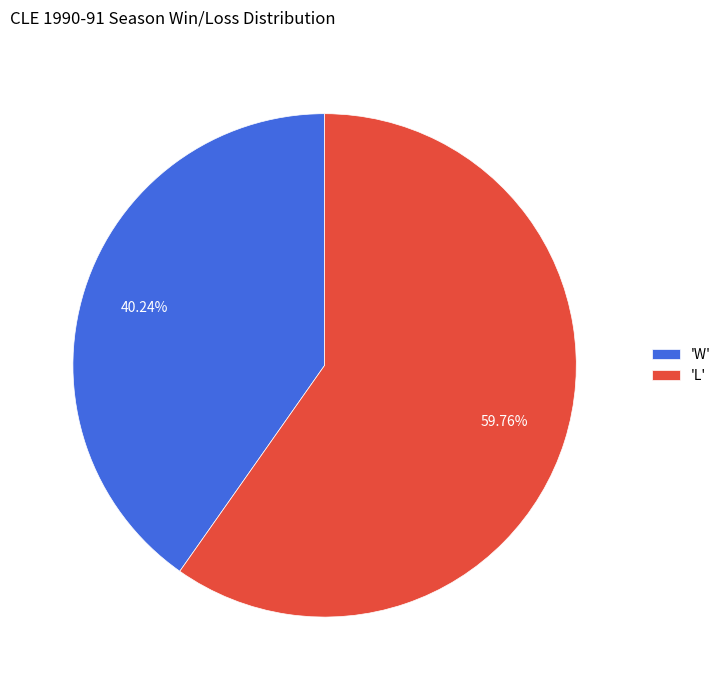

Approximately how many times larger is the value at 'L' compared to 'W'?

1.5